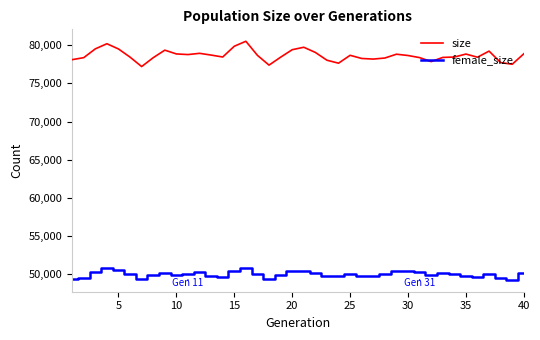

True or false: female_size and size cross at least once.

False